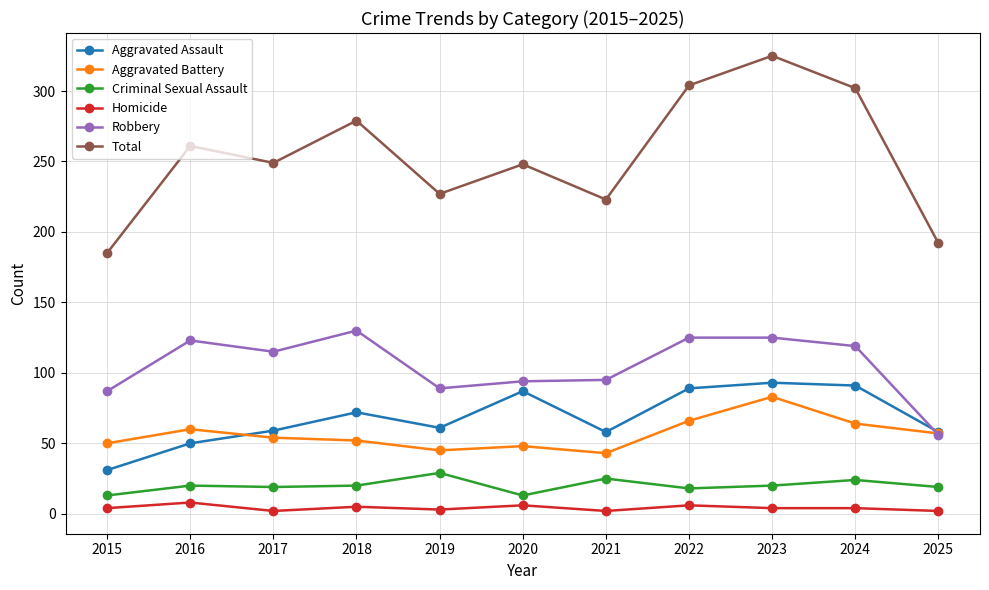

Rank the series at 2016 from highest to lowest value.

Total, Robbery, Aggravated Battery, Aggravated Assault, Criminal Sexual Assault, Homicide